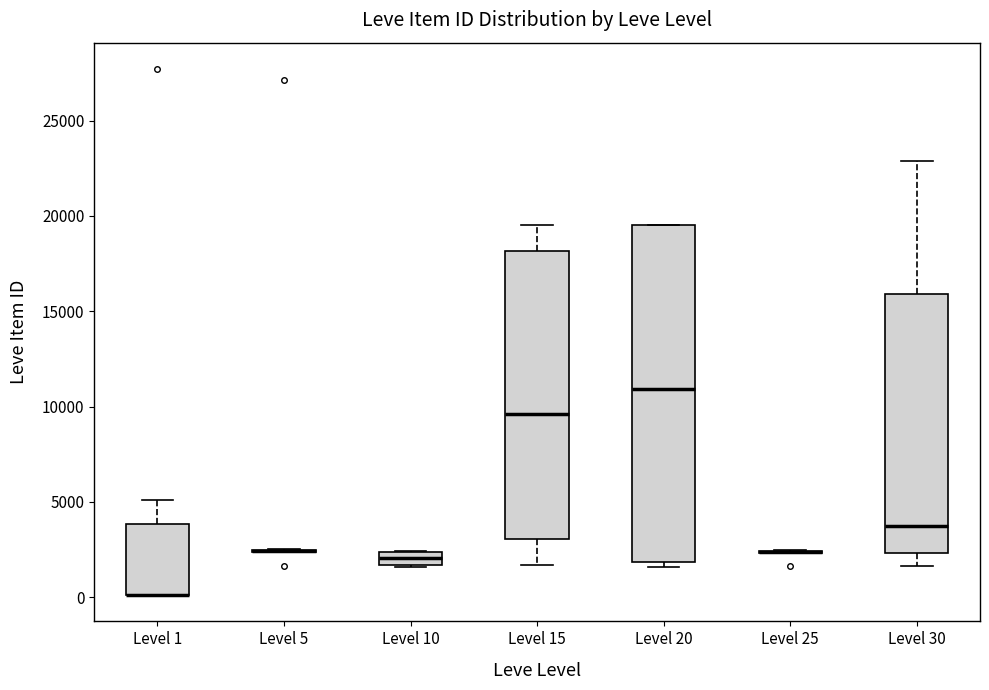

Where is the upper edge of the box for Level 30 on the y-axis? The values are not printed on the chart, so give them approximately, as read against the axis.

16000